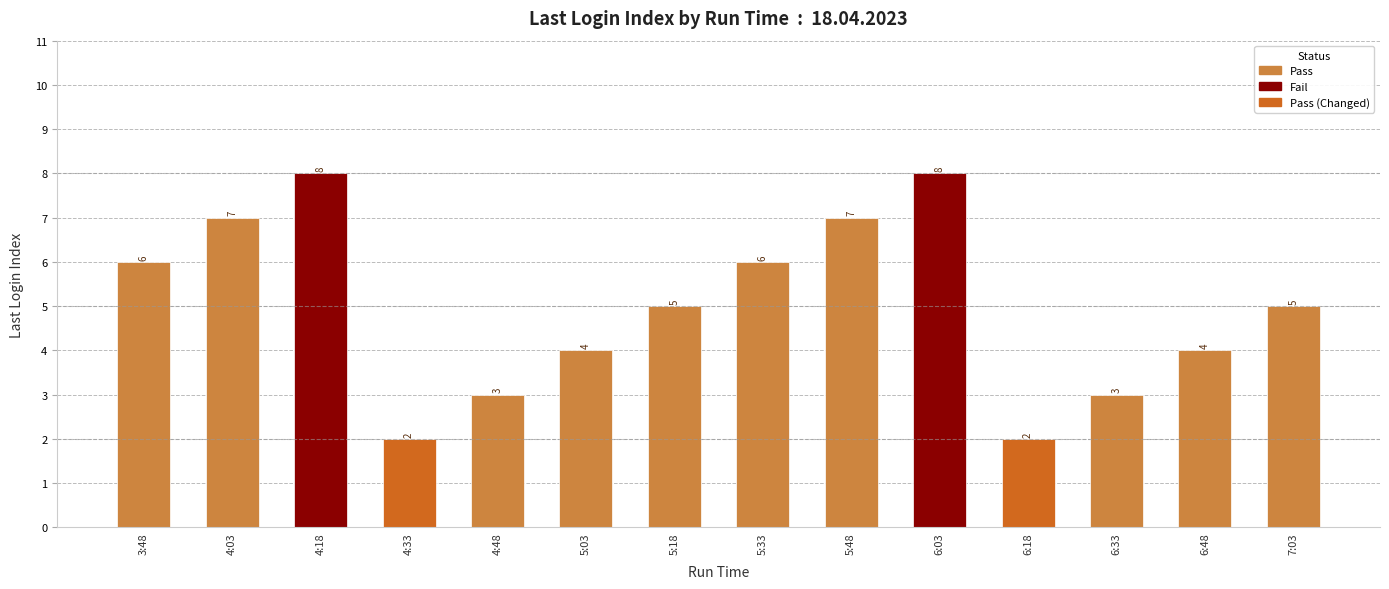

What is the label of the 11th bar from the right?

4:33